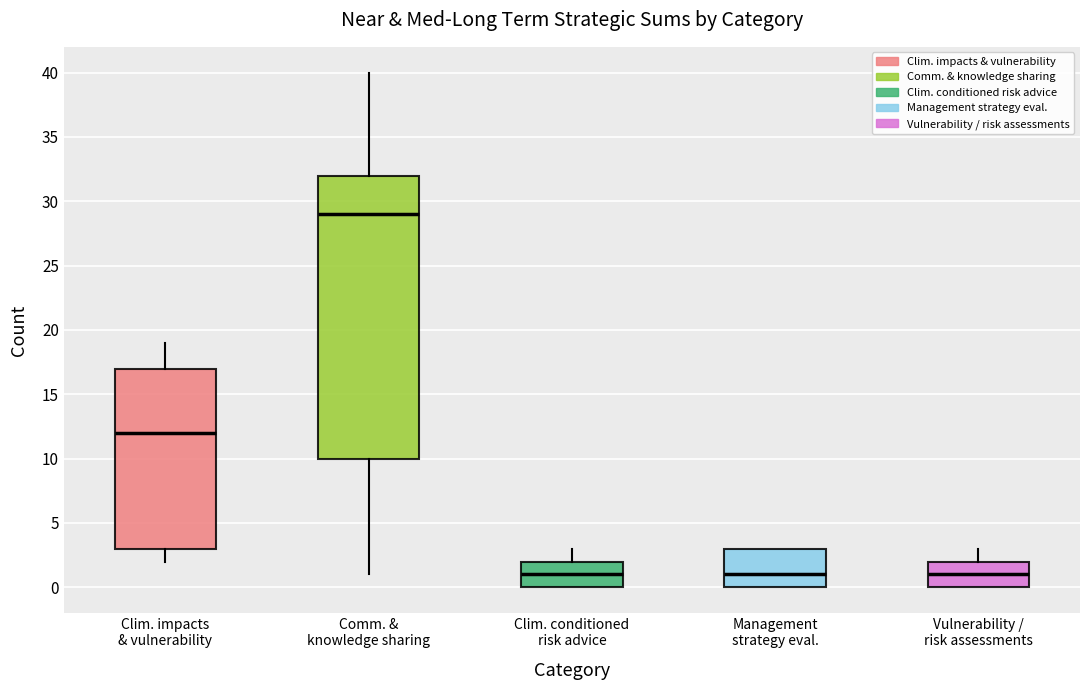

Where does the lower whisker of the box for Comm. & knowledge sharing end on the y-axis? The values are not printed on the chart, so give them approximately, as read against the axis.

1